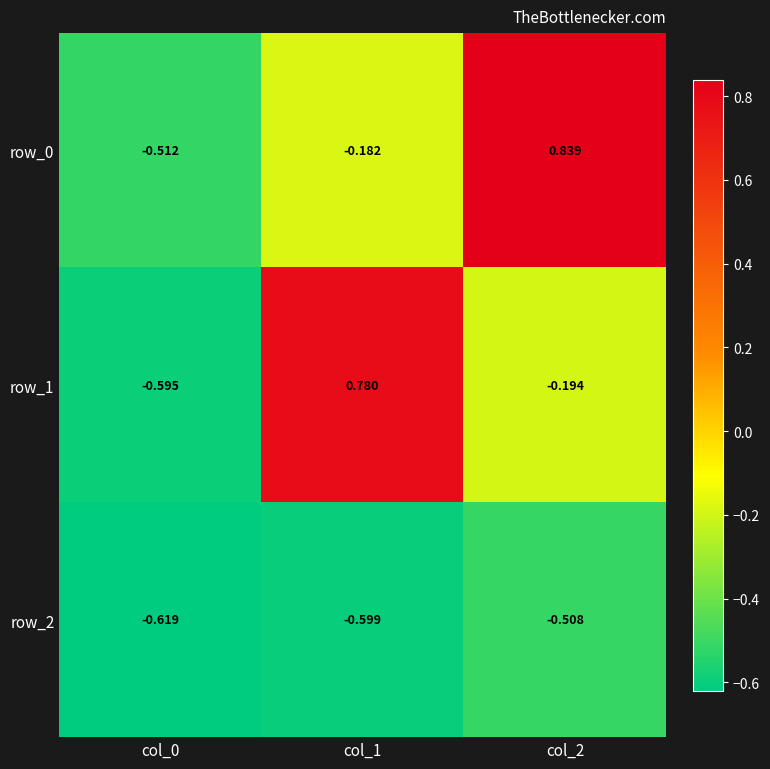

At which label does row_1 first exceed 0?

col_1